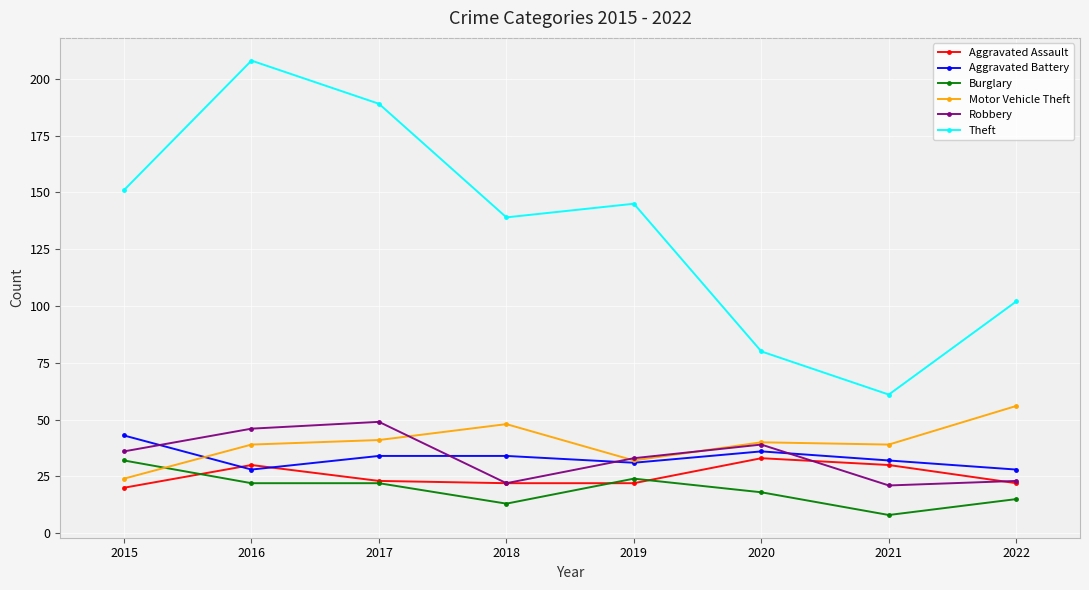

The Aggravated Battery series shows 31 at 2019. True or false?

True